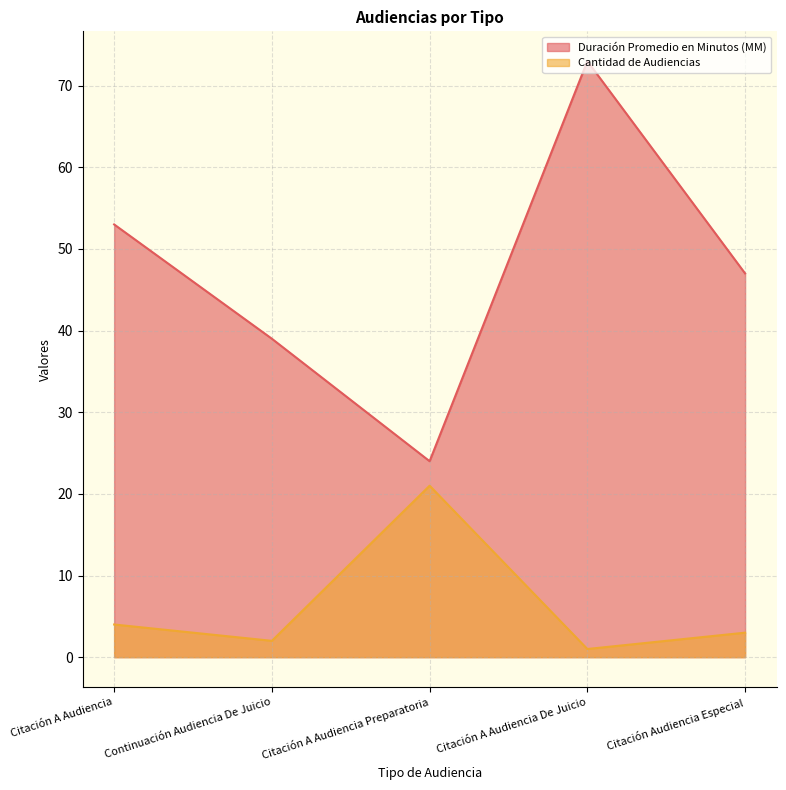

What is the difference between the highest and lowest values at Continuación Audiencia De Juicio?

37